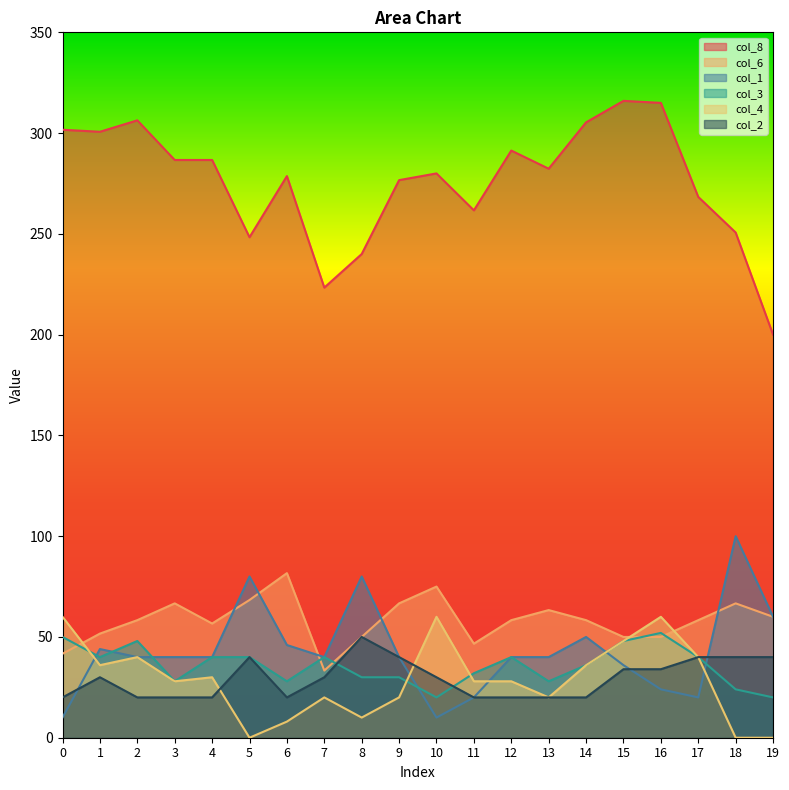

At which label does col_1 first exceed 40?

1